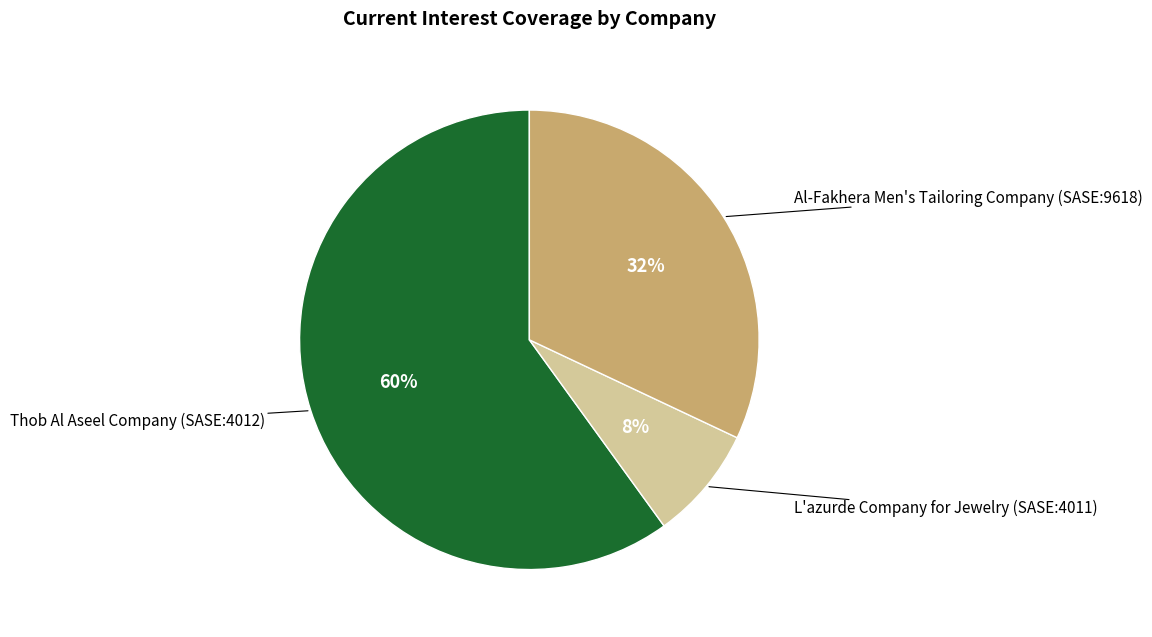

To the nearest percent, what is the difference between the Al-Fakhera Men's Tailoring Company (SASE:9618) and Thob Al Aseel Company (SASE:4012) slice percentages?

28%